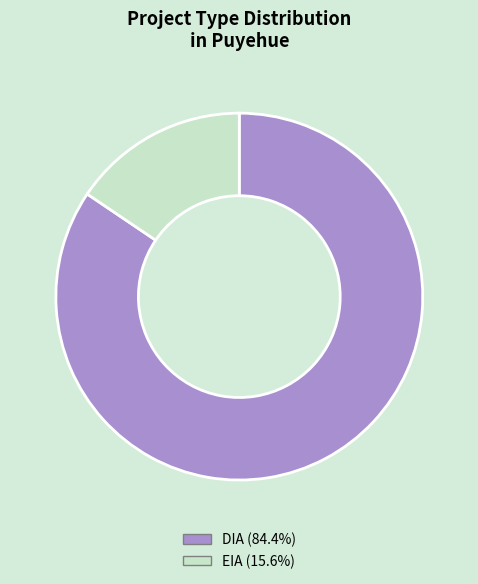

Does DIA (84.4%) represent more than half of the total?

Yes